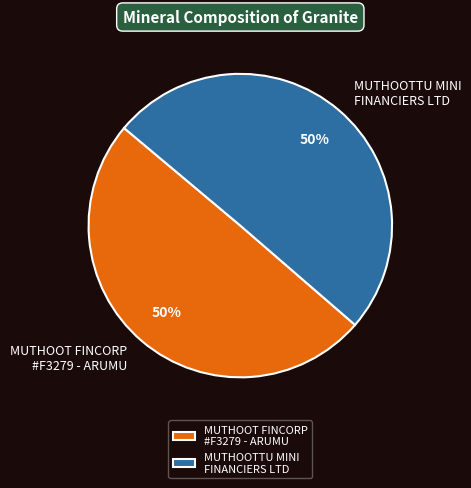

How many slices are in this pie chart?

2